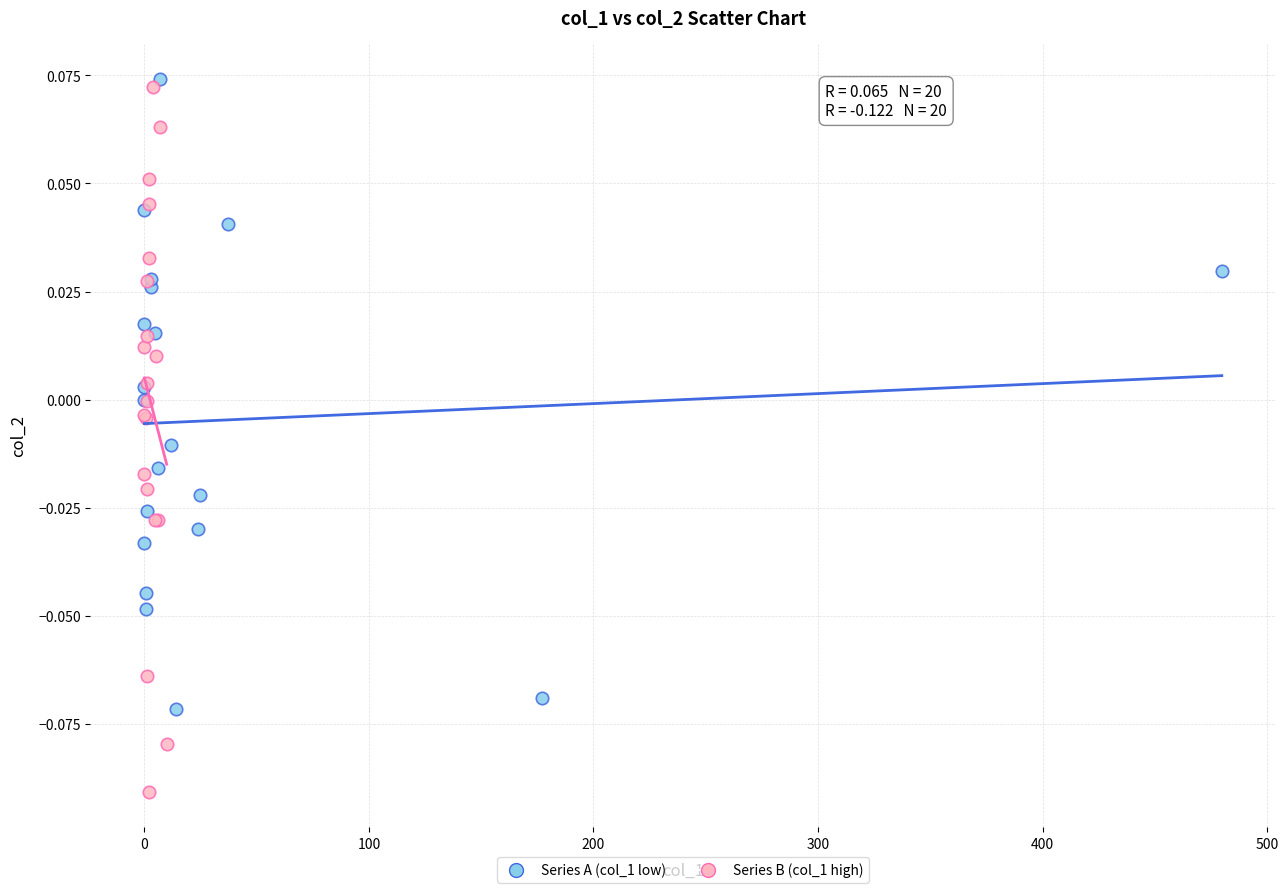

Which series has the widest spread of Y values?

Series B (col_1 high)